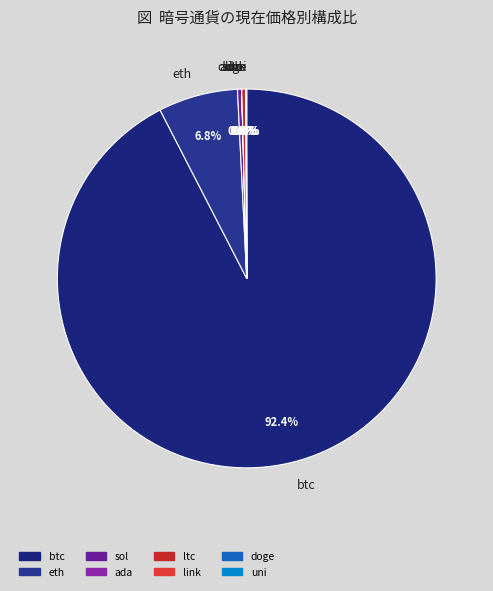

What portion of the pie excludes ltc?

99.7%